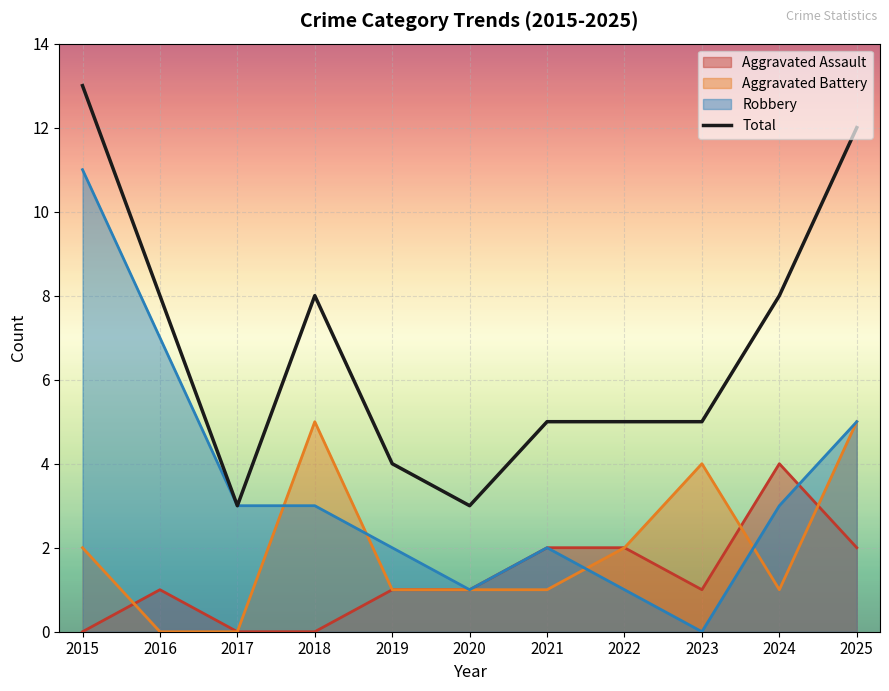

What is the maximum value shown in the chart?

13